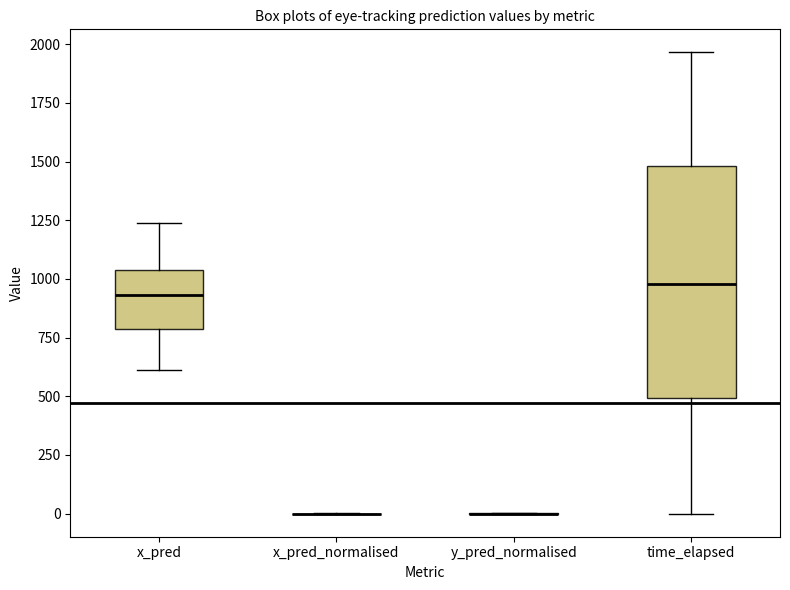

Reading left to right, read every box against the y-axis: the position of its median line, the range the box covers, and the ends of its whiskers. The values are not printed on the chart, so give them approximately, as read against the axis.

x_pred: median 950, box 800 to 1050, whiskers 600 to 1250
x_pred_normalised: box collapsed to a line at 0, whiskers 0 to 0
y_pred_normalised: box collapsed to a line at 0, whiskers 0 to 0
time_elapsed: median 1000, box 500 to 1500, whiskers 0 to 1950